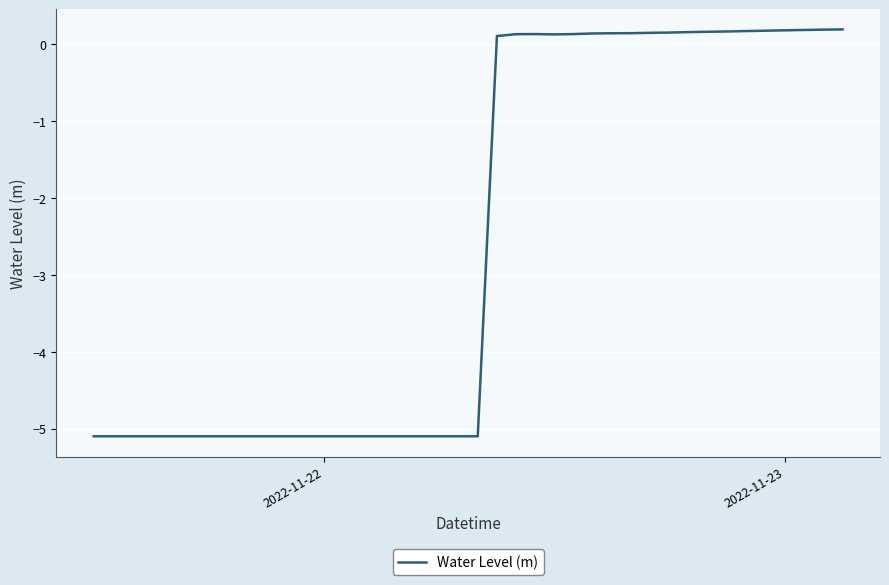

What is the average value?

-2.6